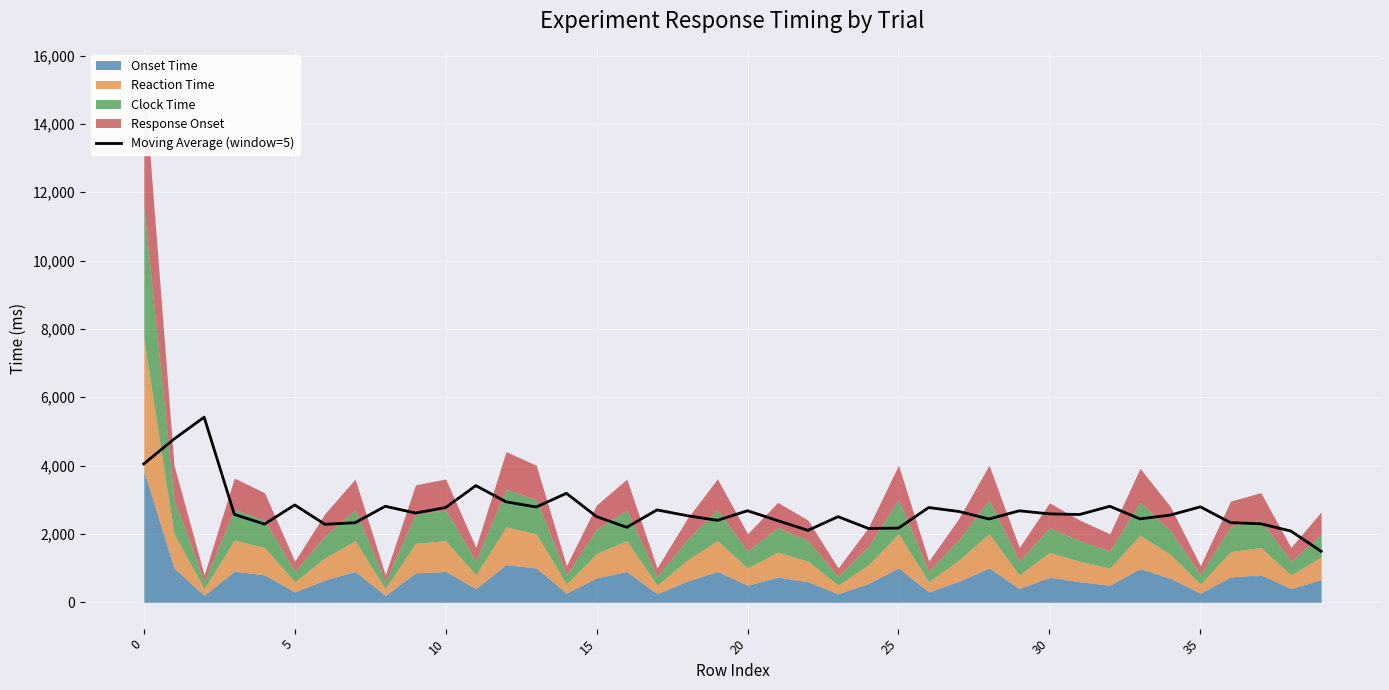

The value at 9 is 604.4. True or false?

False